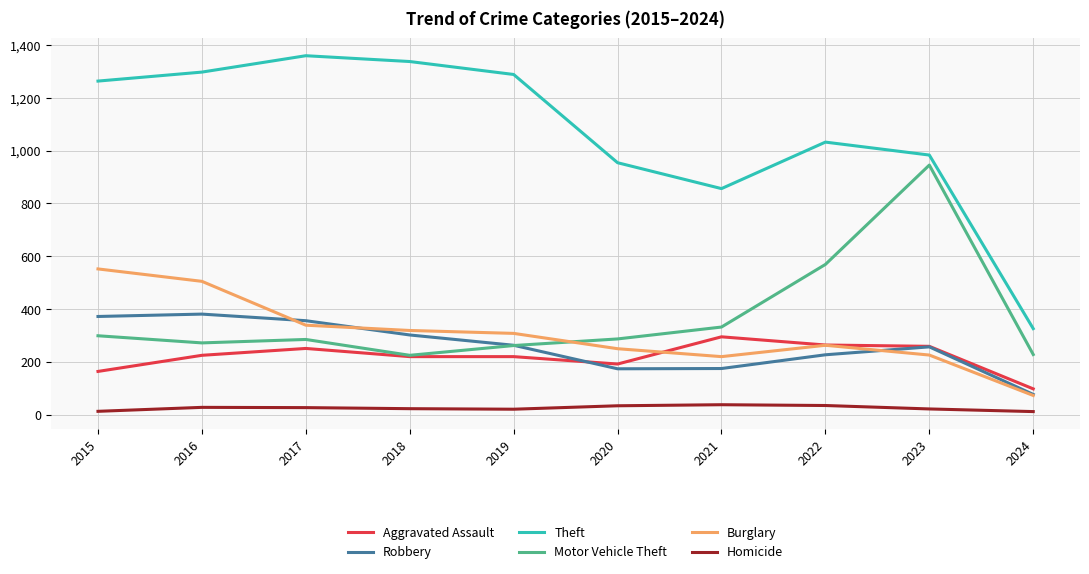

What is the difference between the highest and lowest values at 2016?

1269